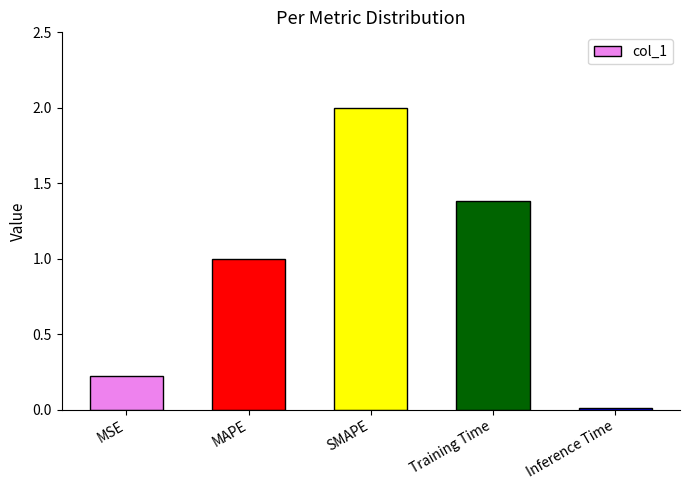

What is the sum of the values at Training Time and Inference Time?

1.4